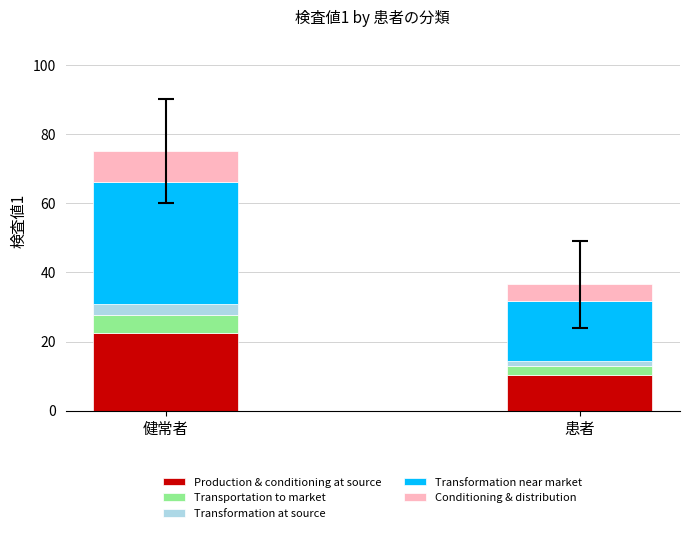

Reading left to right, what are the values for Production & conditioning at source?

健常者=22.5	患者=10.2